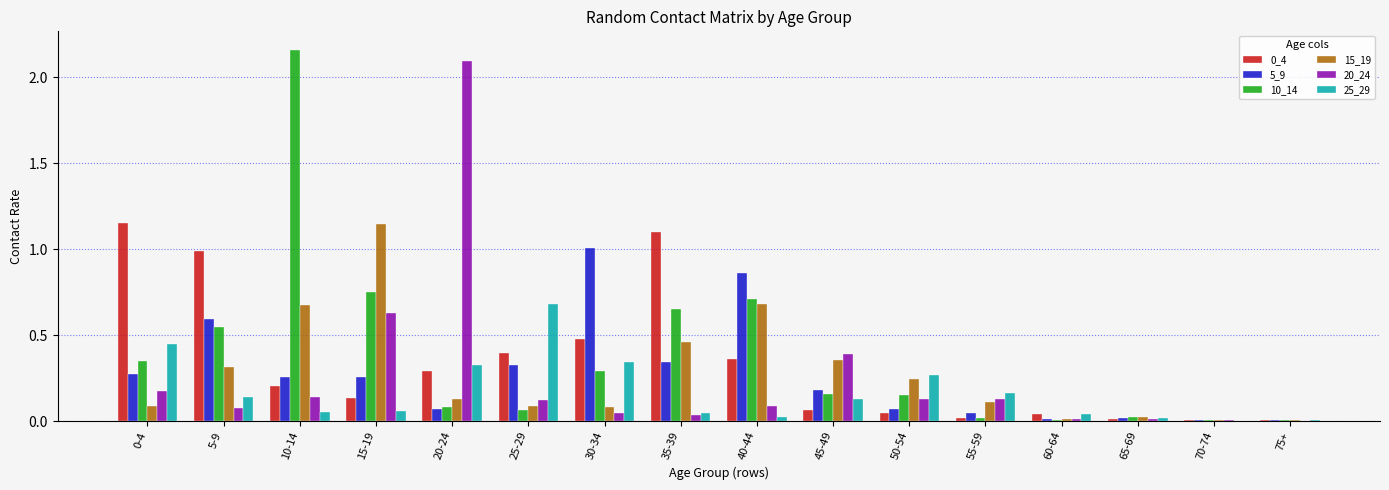

Are the bars grouped side by side (vs. stacked)?

Yes